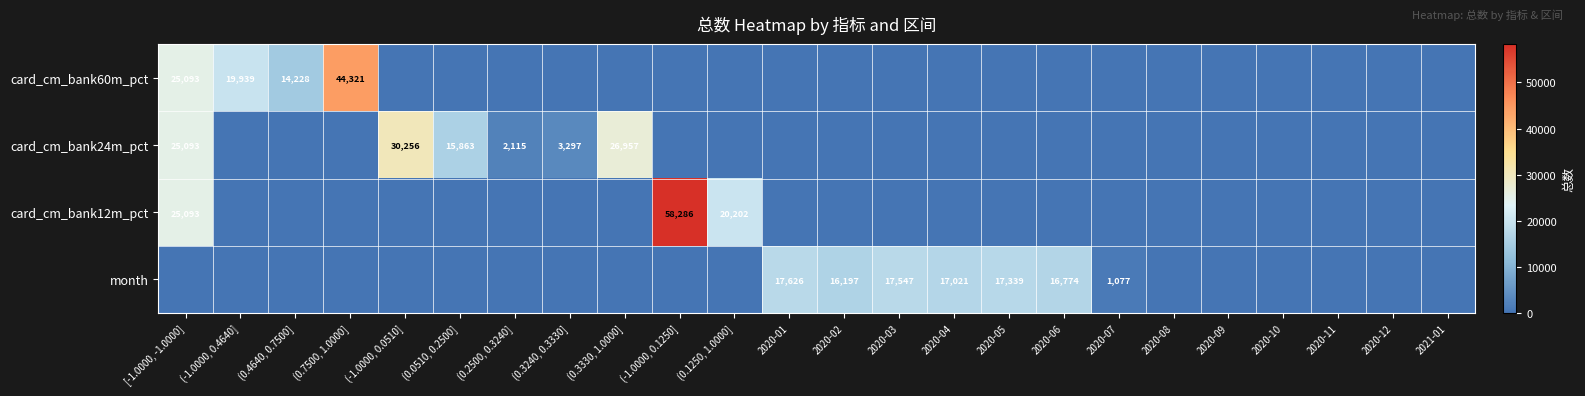

Which category has the highest value across all series?

(-1.0000, 0.1250]